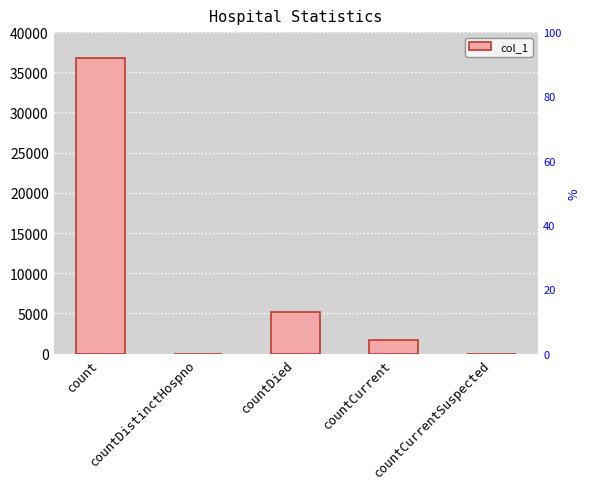

How many positive values are there?

3